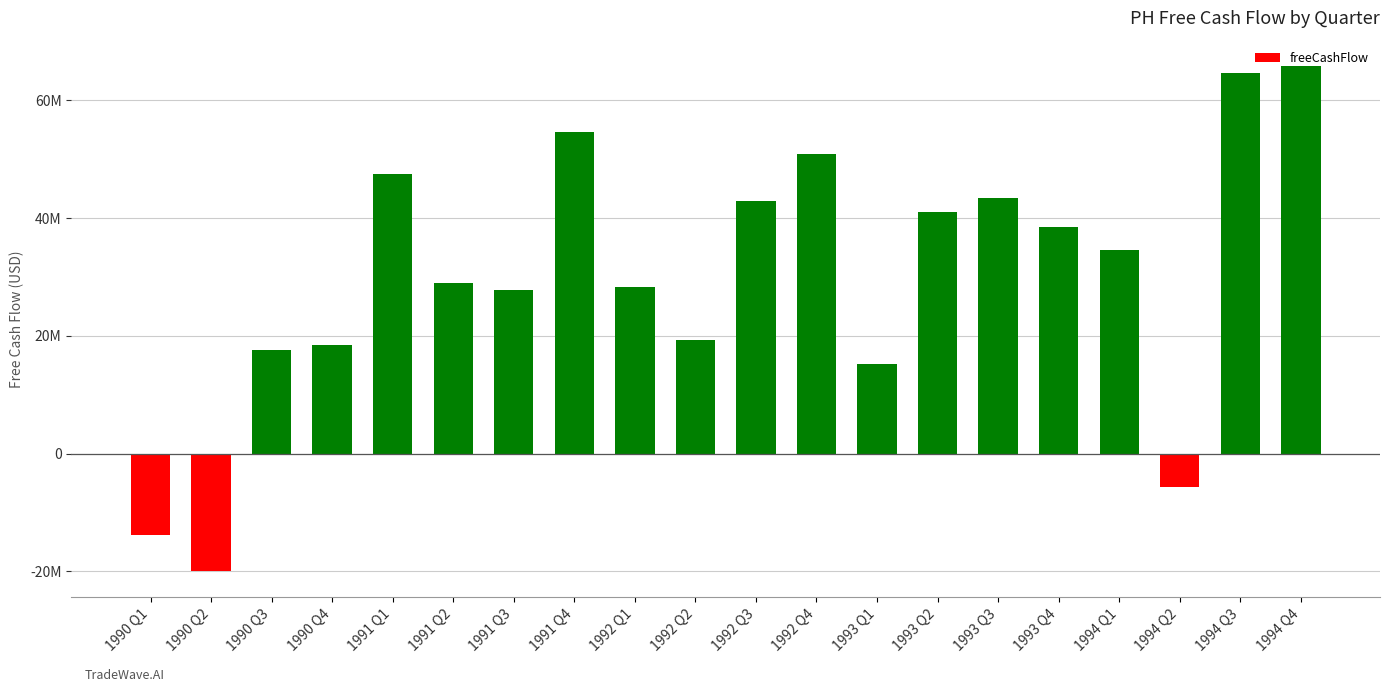

At which label is the value closest to 22900000?

1992 Q2